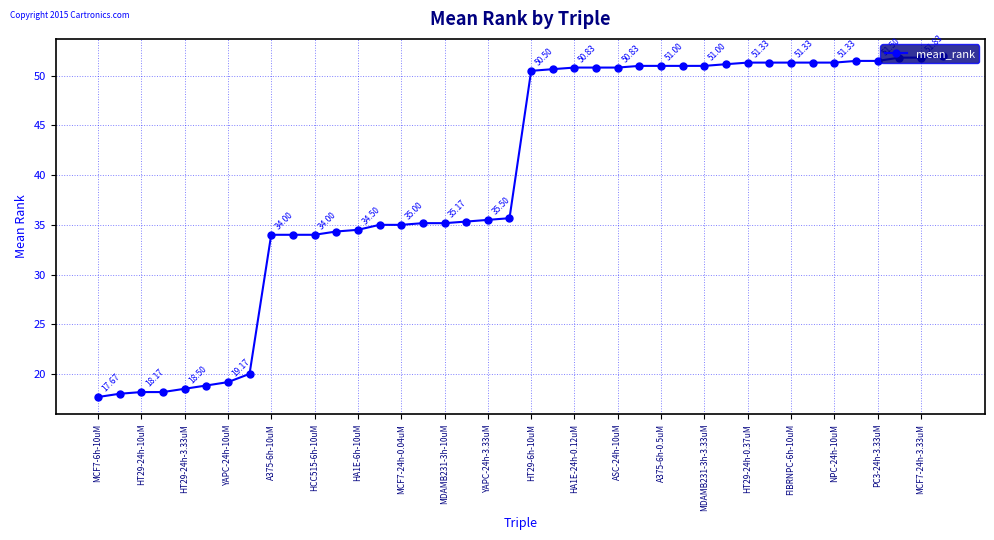

What is the difference between the maximum and minimum values?

34.3